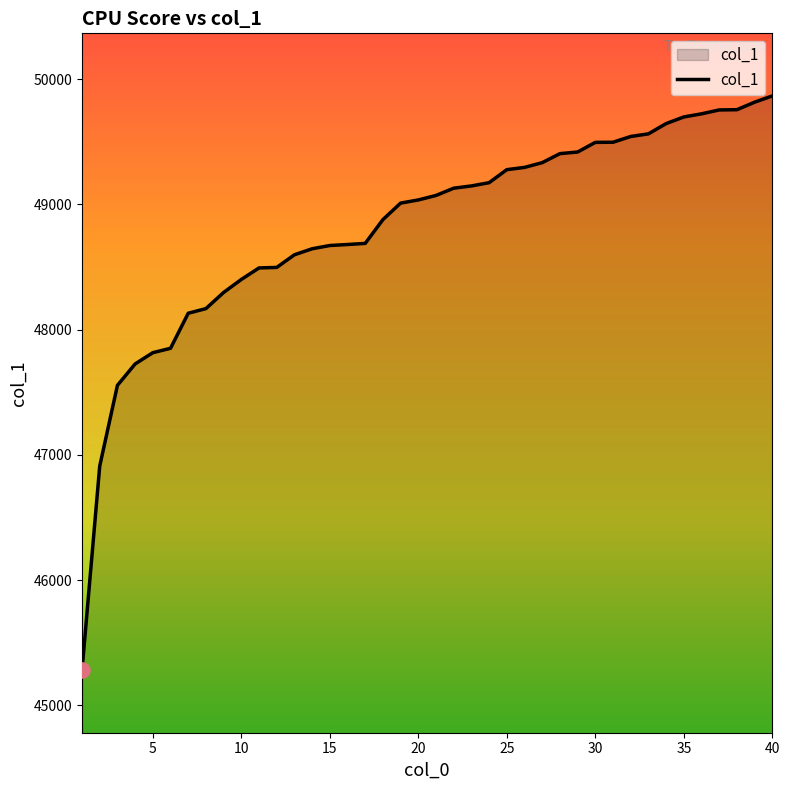

What is the difference between the maximum and minimum values?

4587